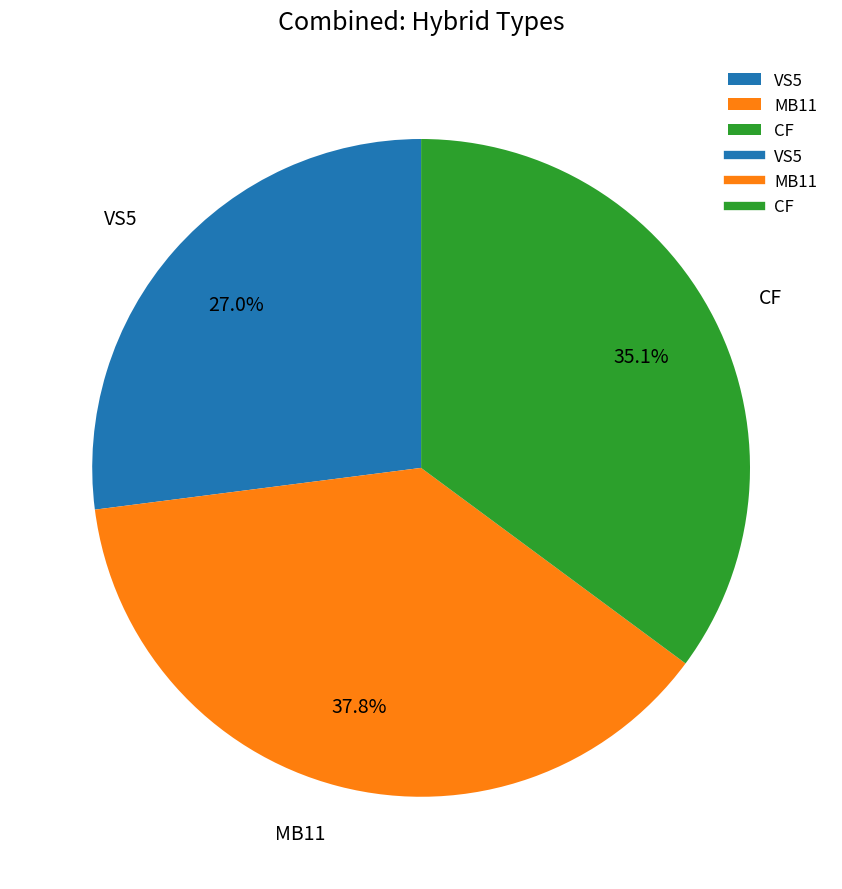

Which category has the biggest portion of the pie?

MB11